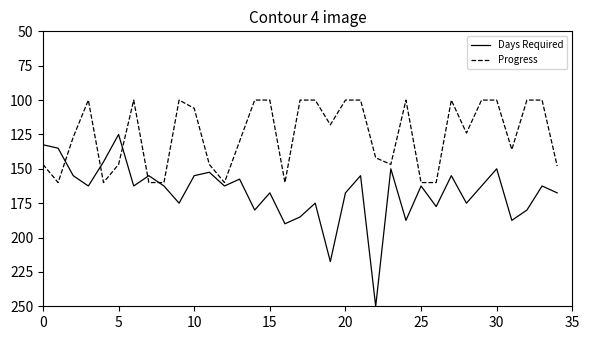

List the series in order of their peak value, highest first.

Days Required, Progress